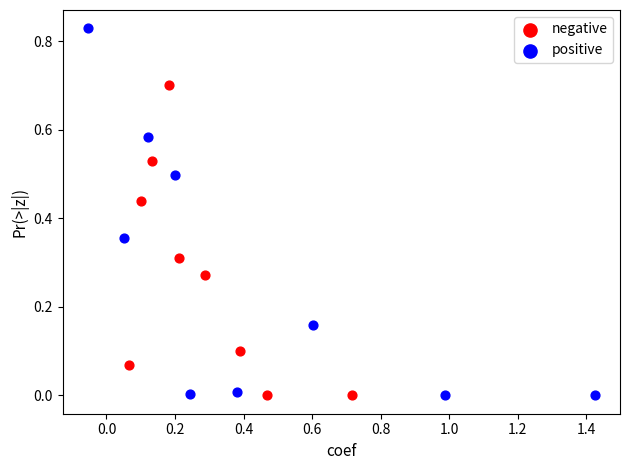

Which series has the widest spread of Y values?

positive